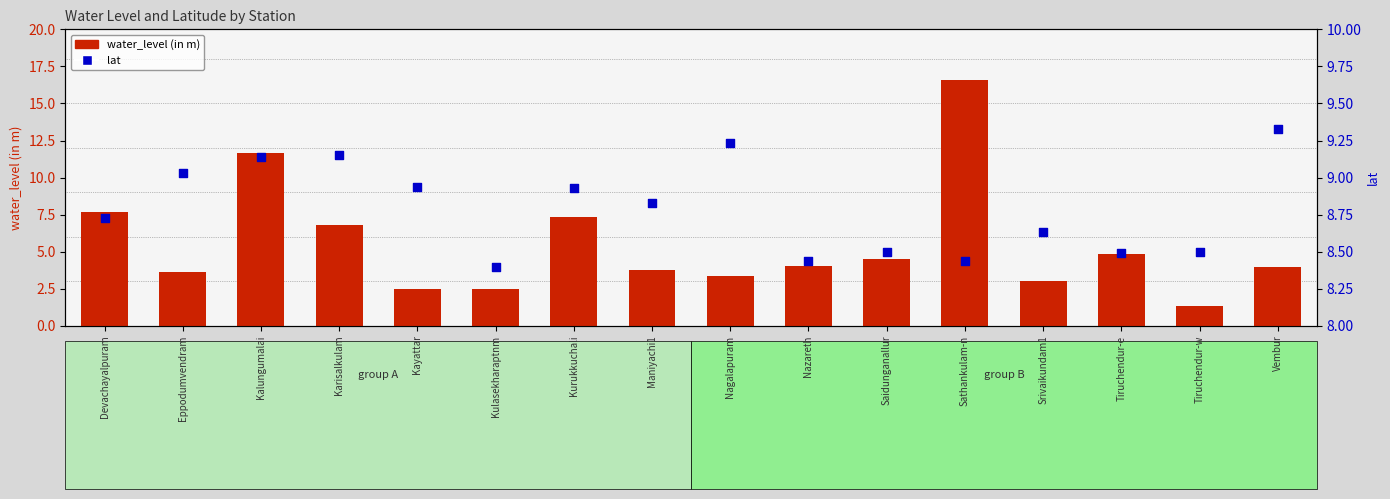

What is the total value across all series at Srivaikundam1?

11.6